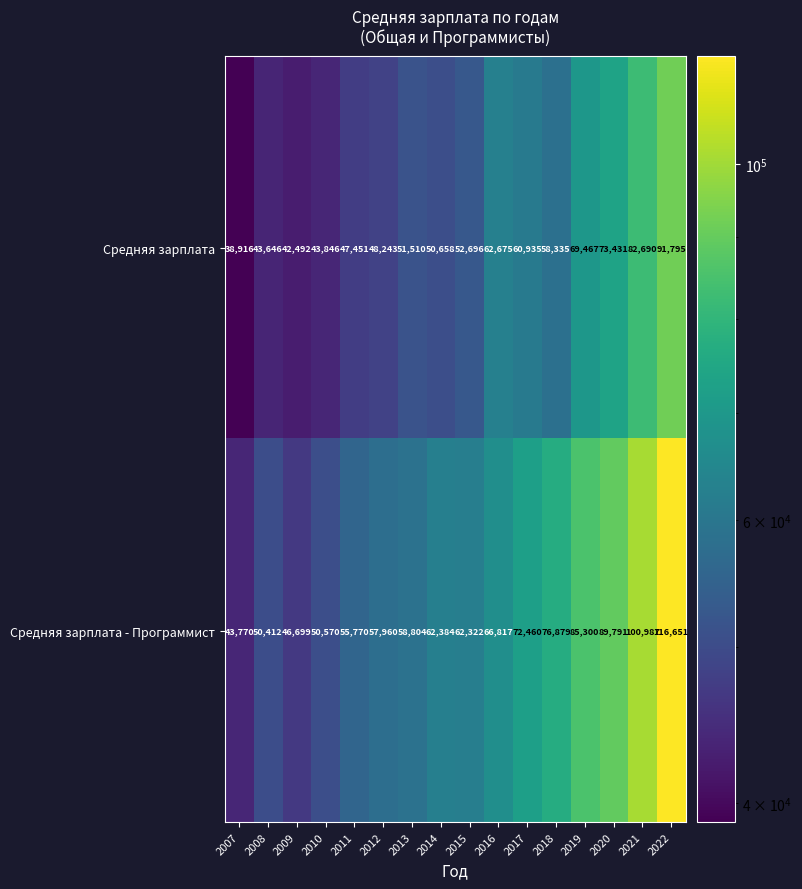

List the series in order of their peak value, lowest first.

Средняя зарплата, Средняя зарплата - Программист